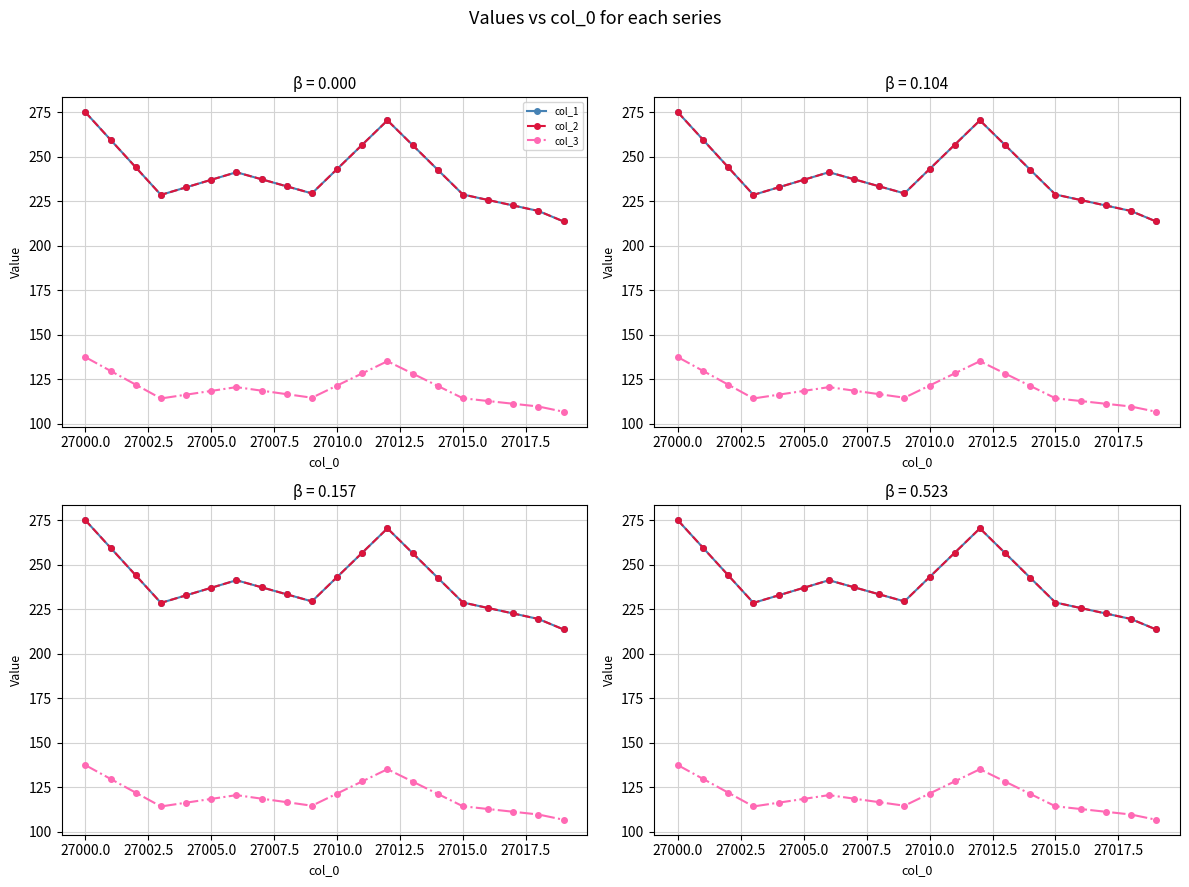

How many data points does each series have?

20